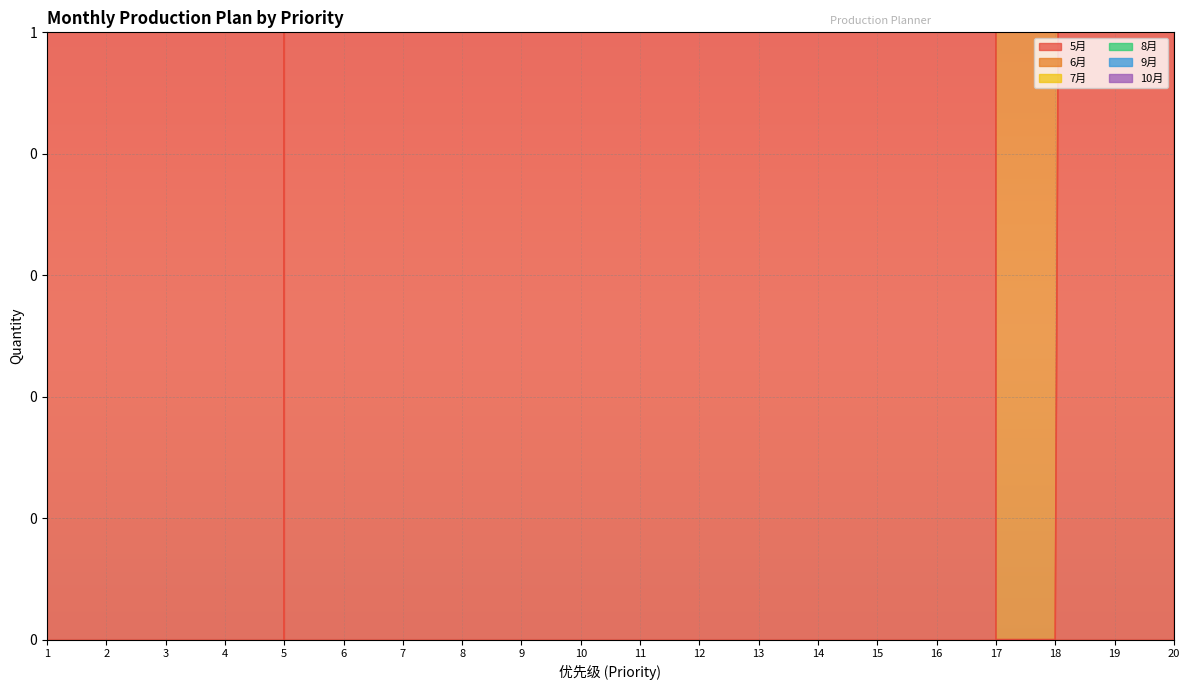

In 5月, how many points are lower than both neighbors (excluding endpoints)?

4